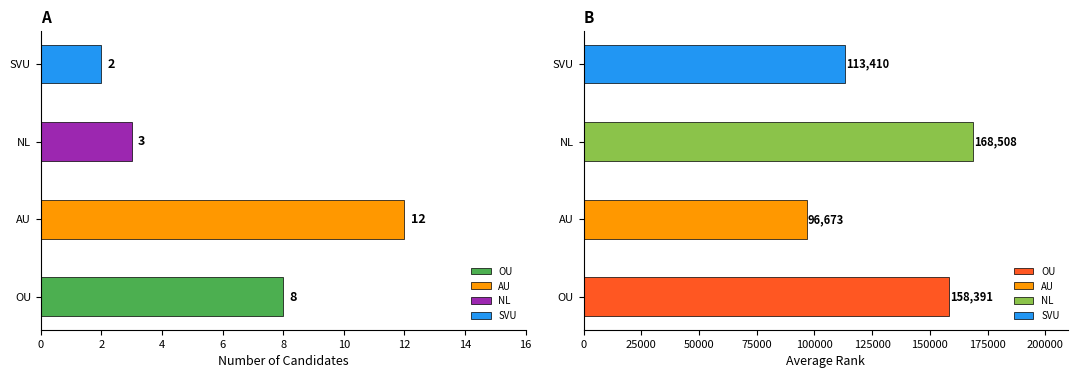

Rank the categories by value from lowest to highest.

SVU, NL, OU, AU